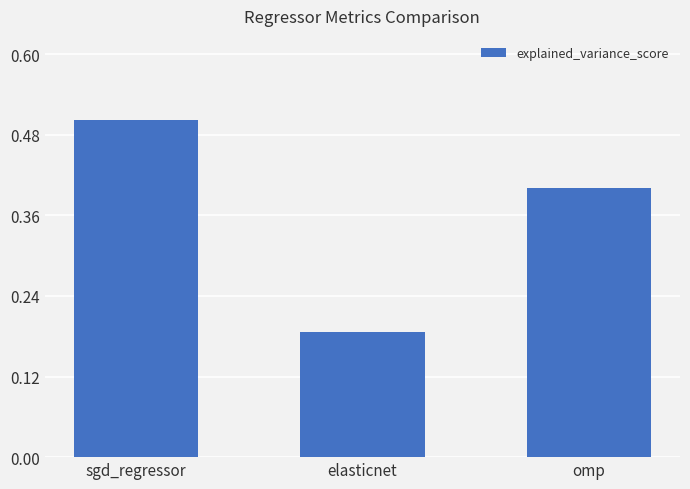

What is the difference between the maximum and minimum values?

0.3